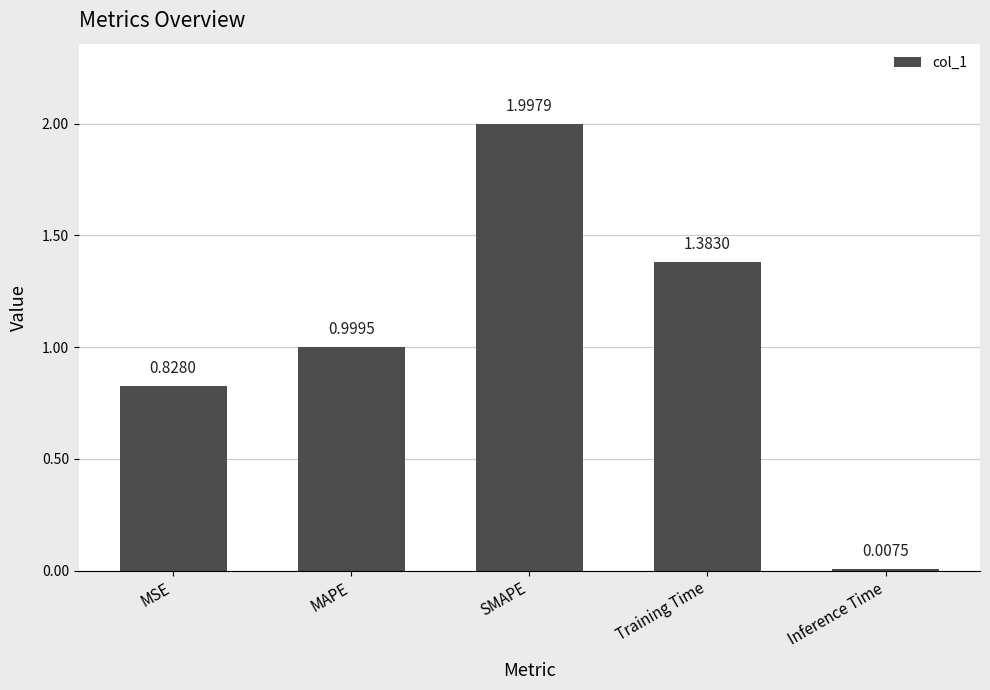

What is the change in value from Training Time to Inference Time?

-1.4